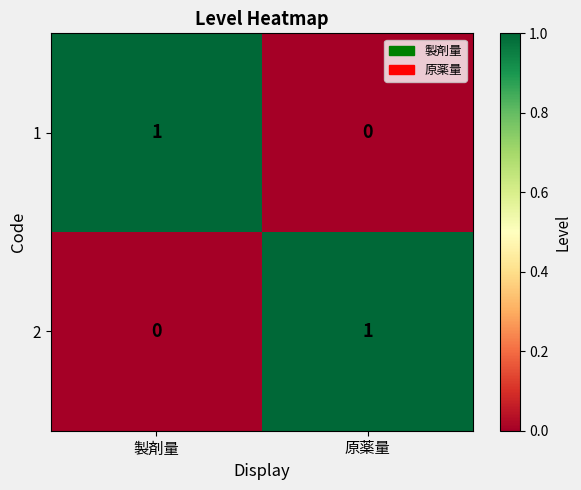

At which label does 1 reach its peak?

製剤量